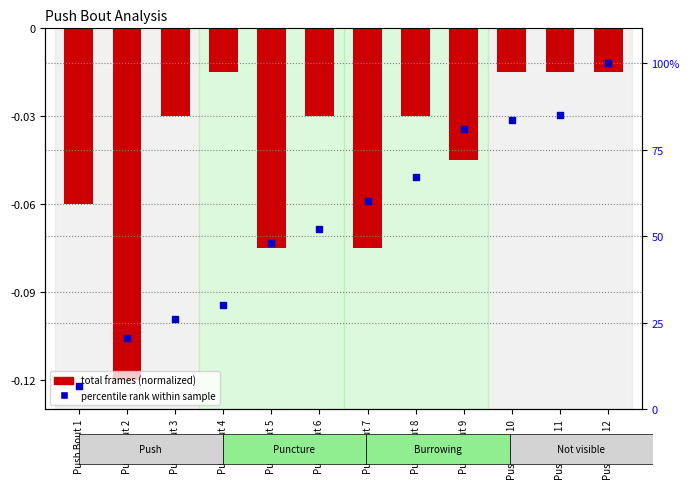

At how many categories does at least one series exceed 46?

8